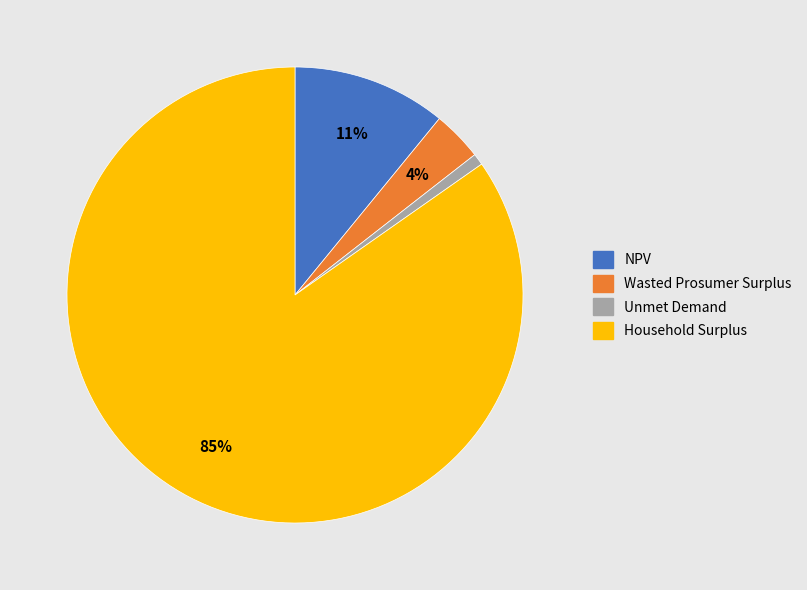

Rank the categories by value from lowest to highest.

Unmet Demand, Wasted Prosumer Surplus, NPV, Household Surplus